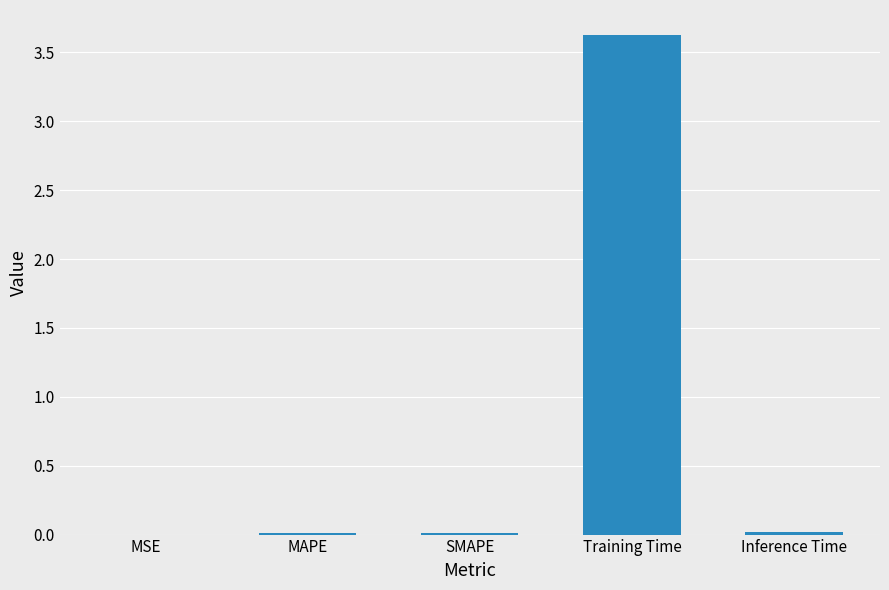

The value at MAPE is 0.0. True or false?

True